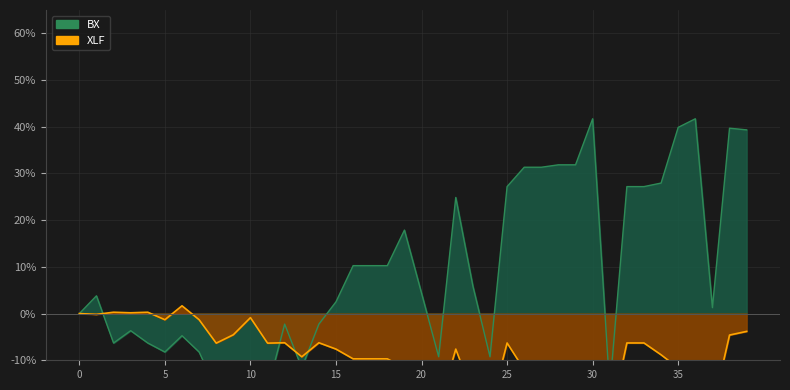

Where is the first local minimum for XLF?

1